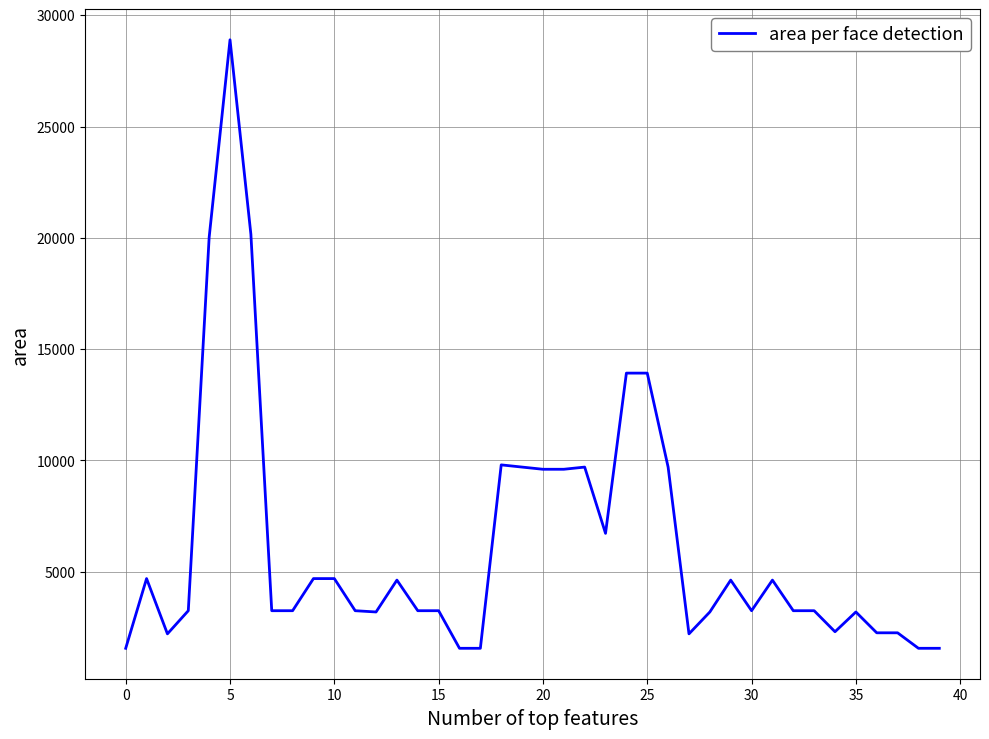

What is the maximum value shown in the chart?

28900